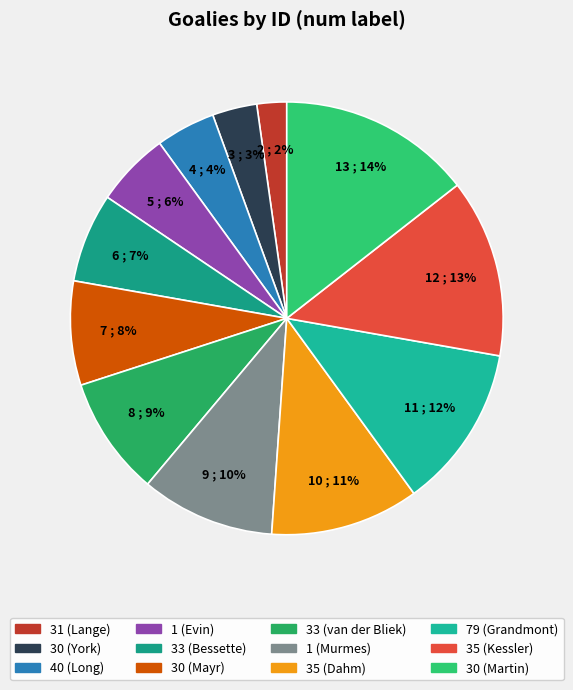

Between 30 (York) and 35 (Kessler), which is larger?

35 (Kessler)